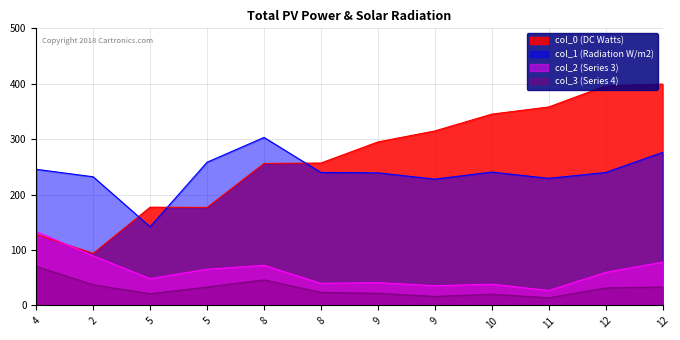

What is the minimum value for col_1?

142.0